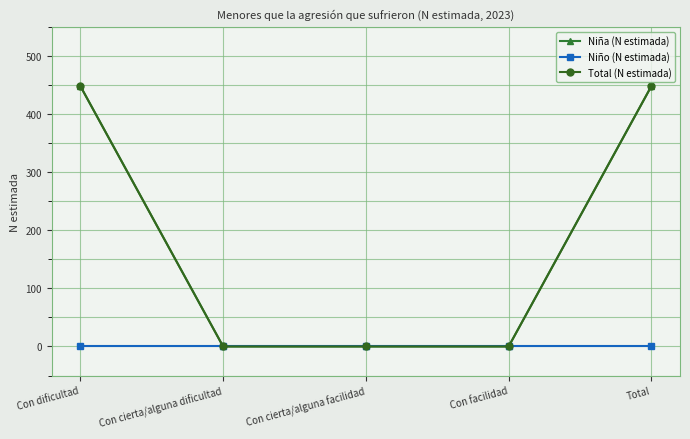

True or false: Niño (N estimada) and Niña (N estimada) intersect in this chart.

False